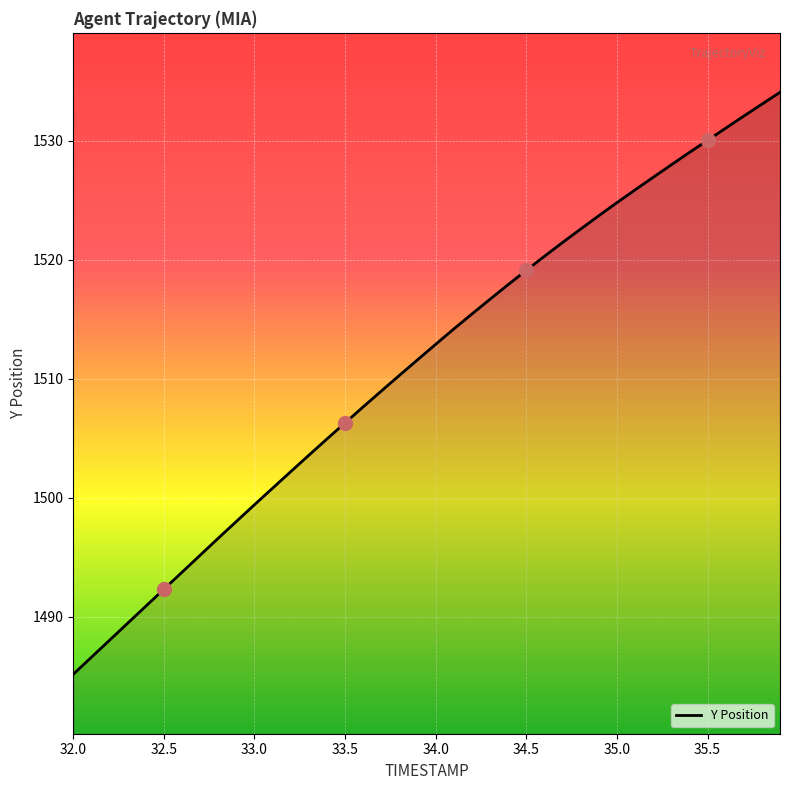

Is it true that the value at 32.4 is 1490.9?

True